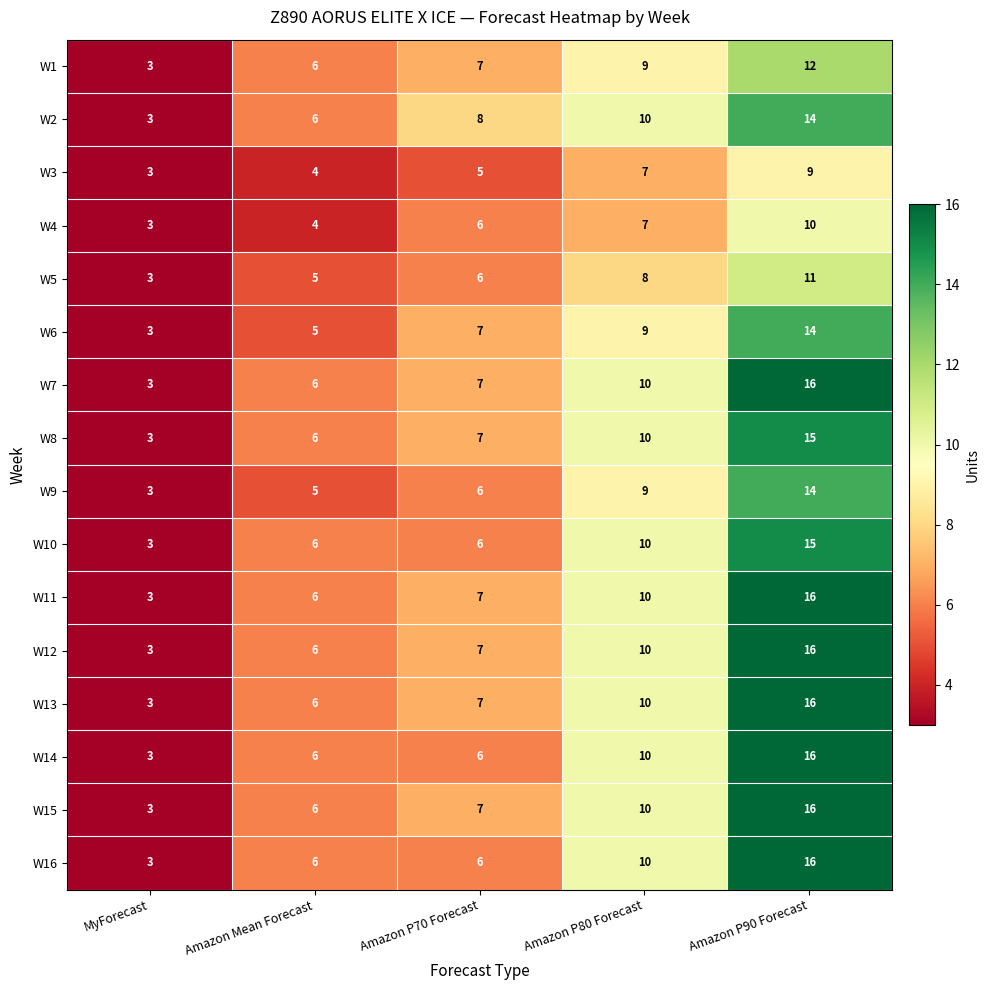

What is the difference between the highest and lowest values at Amazon P80 Forecast?

3